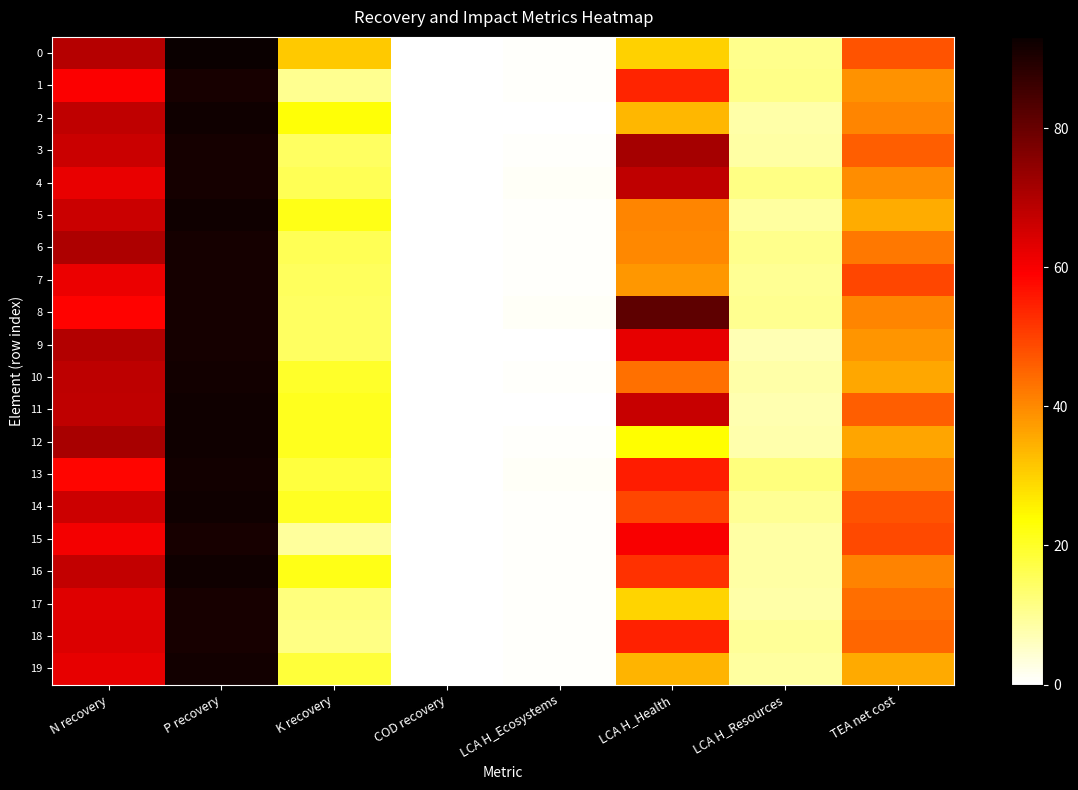

List the series in order of their peak value, lowest first.

15, 1, 18, 17, 9, 8, 3, 7, 6, 4, 13, 19, 10, 14, 12, 11, 16, 5, 2, 0